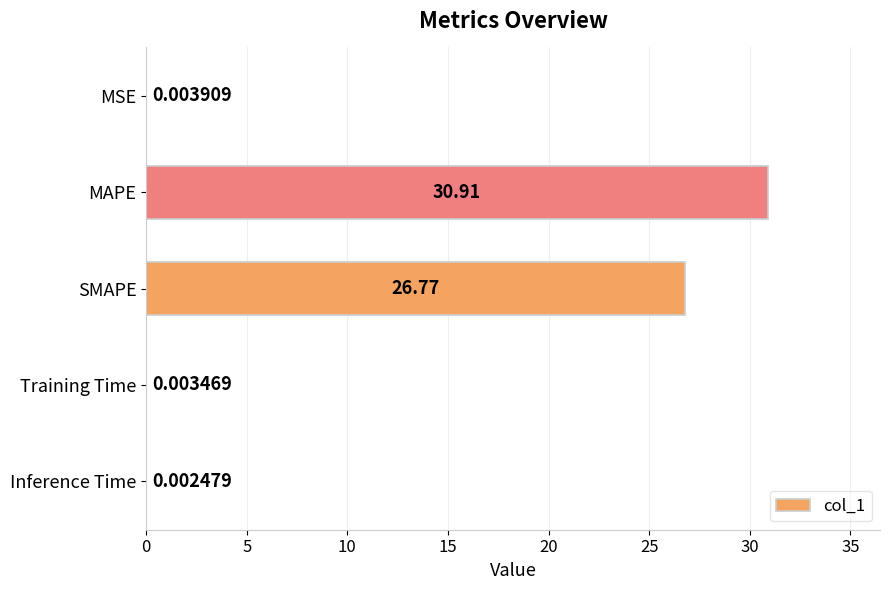

At which label is the value closest to 15?

SMAPE